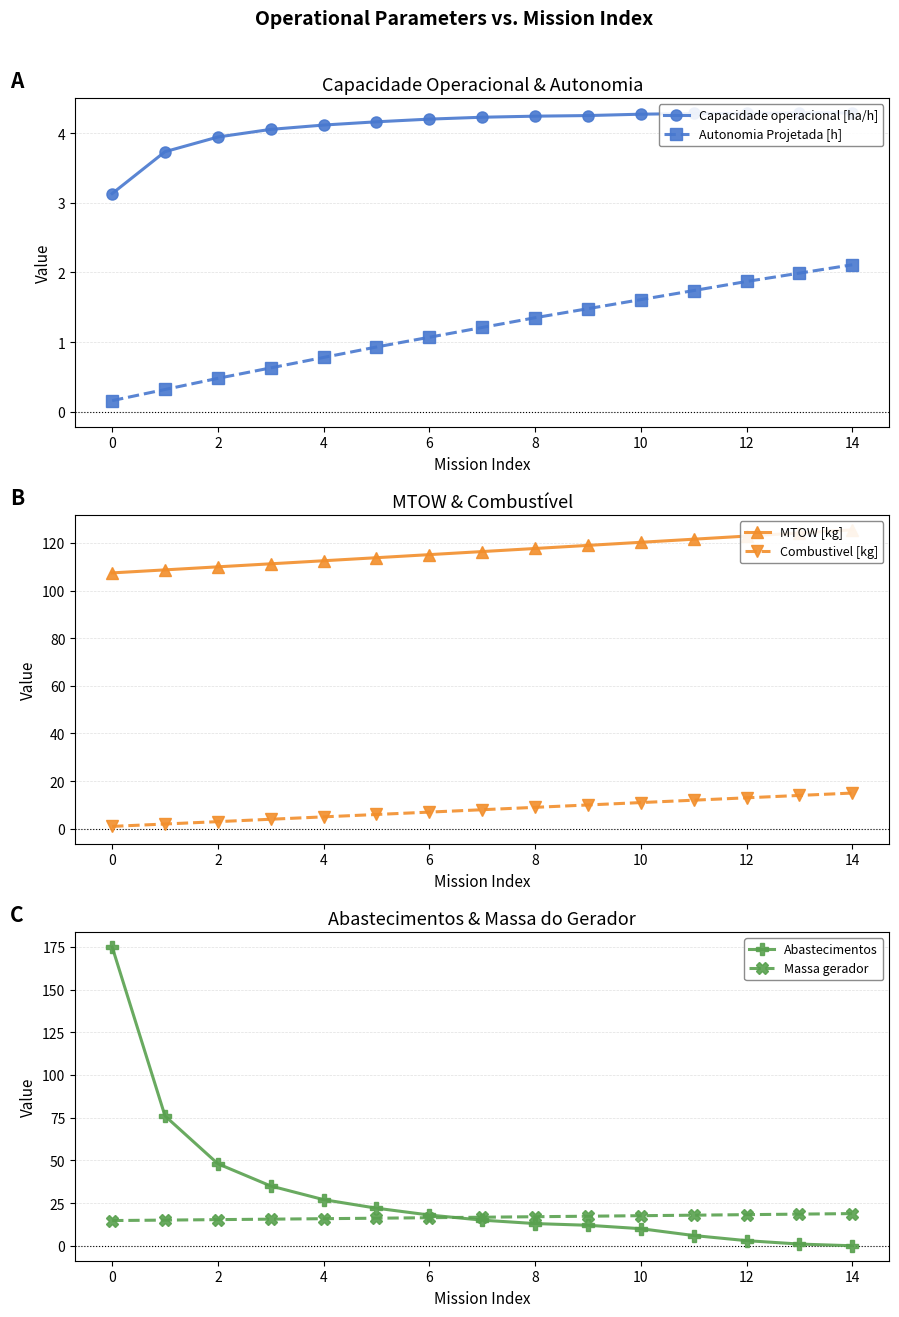

True or false: Abastecimentos has more than 1 points higher than both neighbors.

False